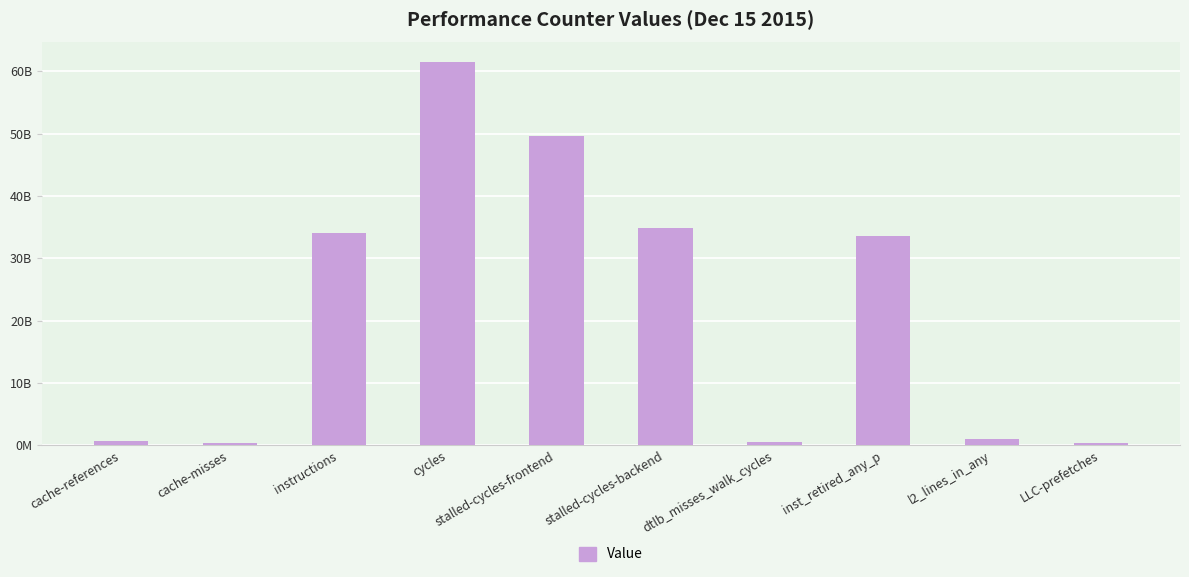

List the labels in order of value, smallest first.

LLC-prefetches, cache-misses, dtlb_misses_walk_cycles, cache-references, l2_lines_in_any, inst_retired_any_p, instructions, stalled-cycles-backend, stalled-cycles-frontend, cycles